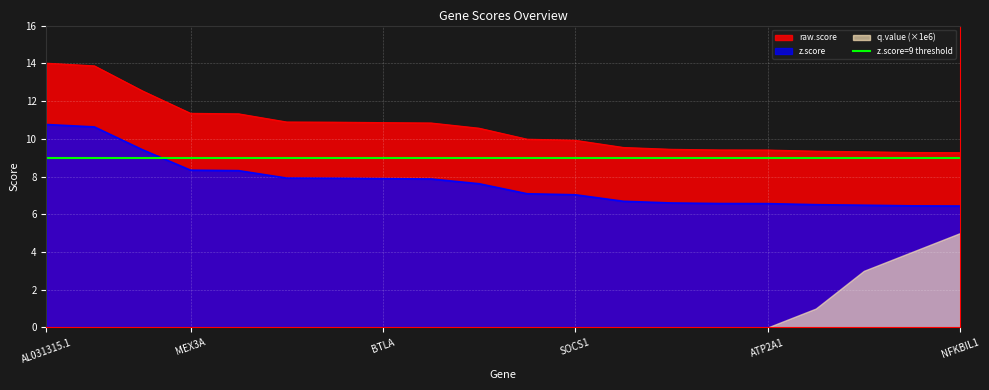

True or false: z.score has a value of 10.8 at AL031315.1.

True